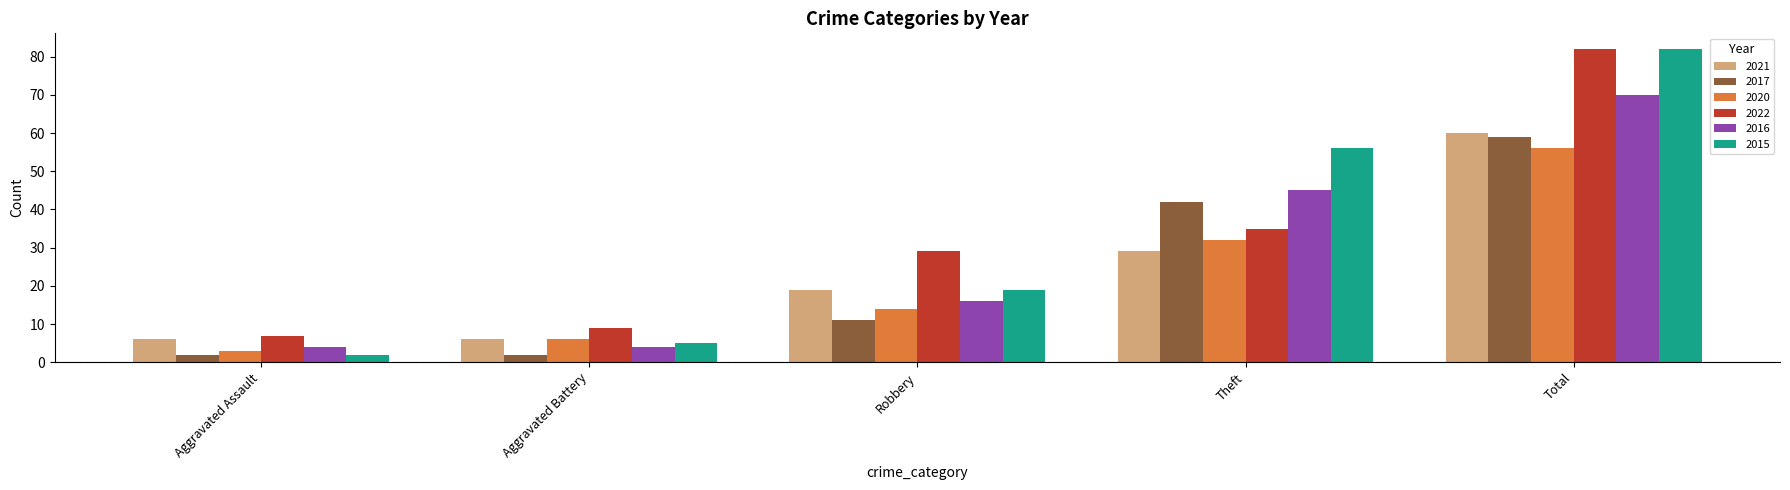

What is the maximum value shown in the chart?

82